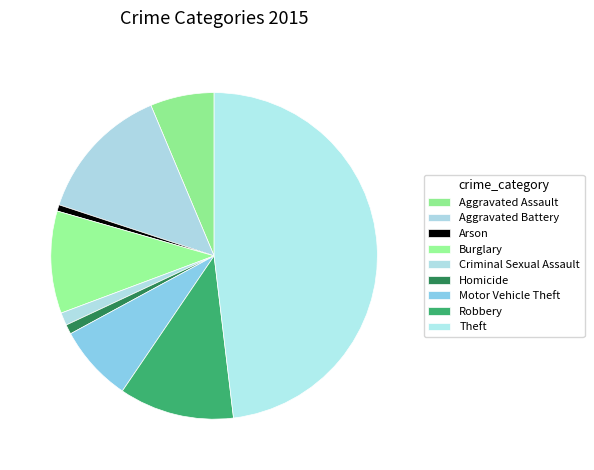

Count the number of slices in the pie.

9